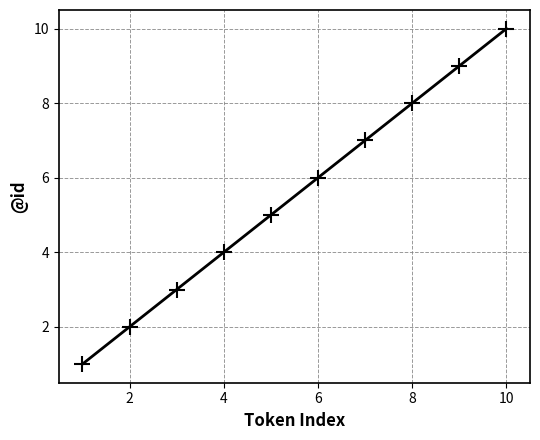

What is the average X value?

6